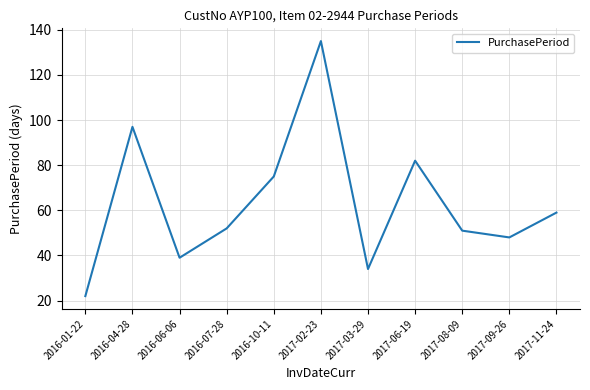

What is the difference between the values at 2017-06-19 and 2017-08-09?

31